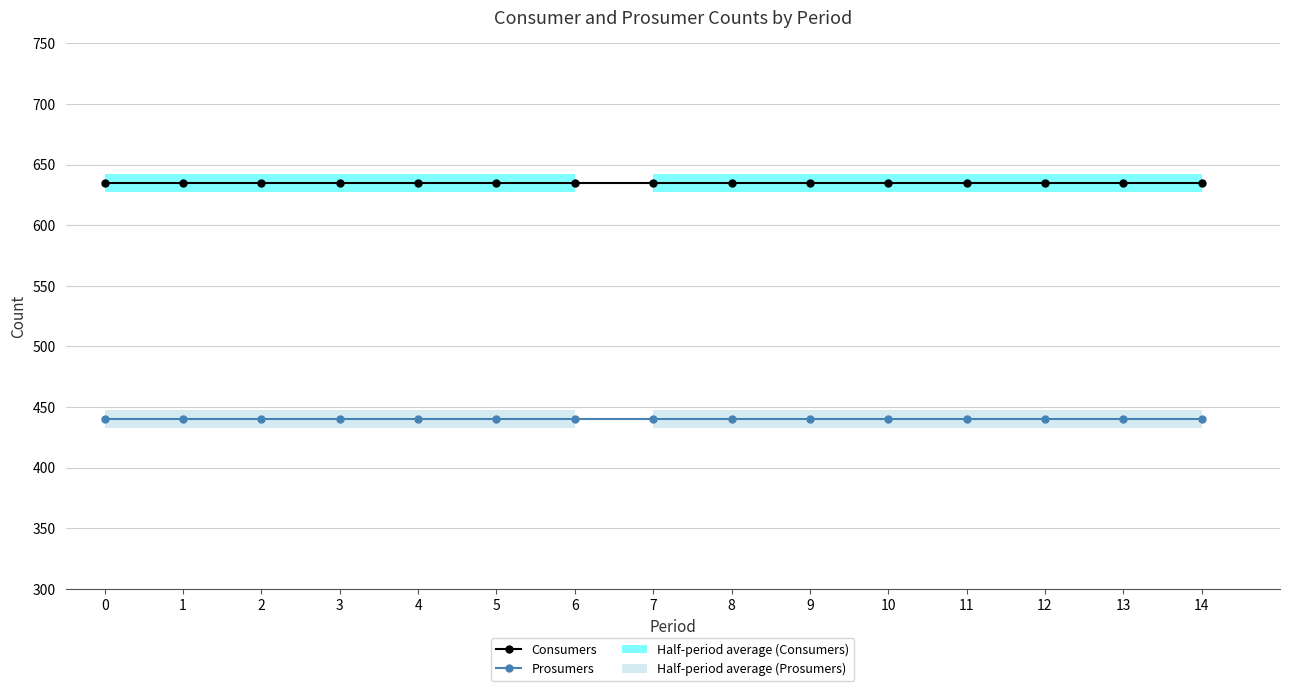

The value of Prosumers at 3 is 440. True or false?

True